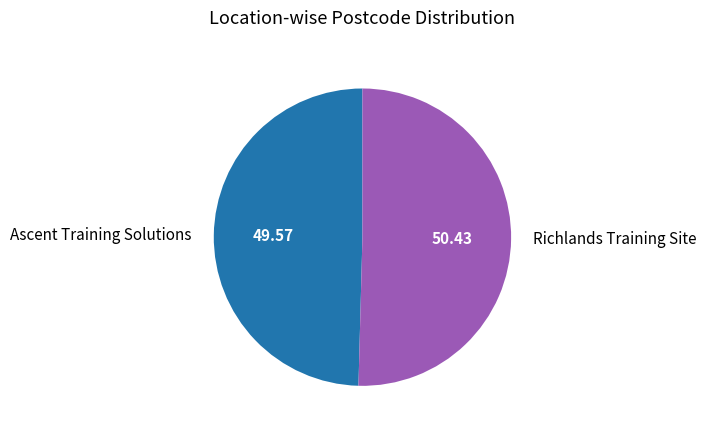

Is the sum of Ascent Training Solutions and Richlands Training Site greater than half?

Yes